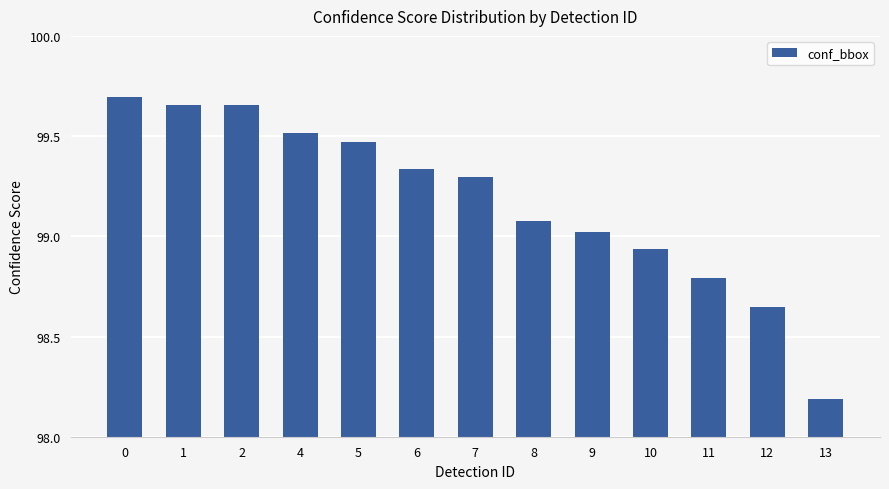

What is the minimum value shown in the chart?

98.2